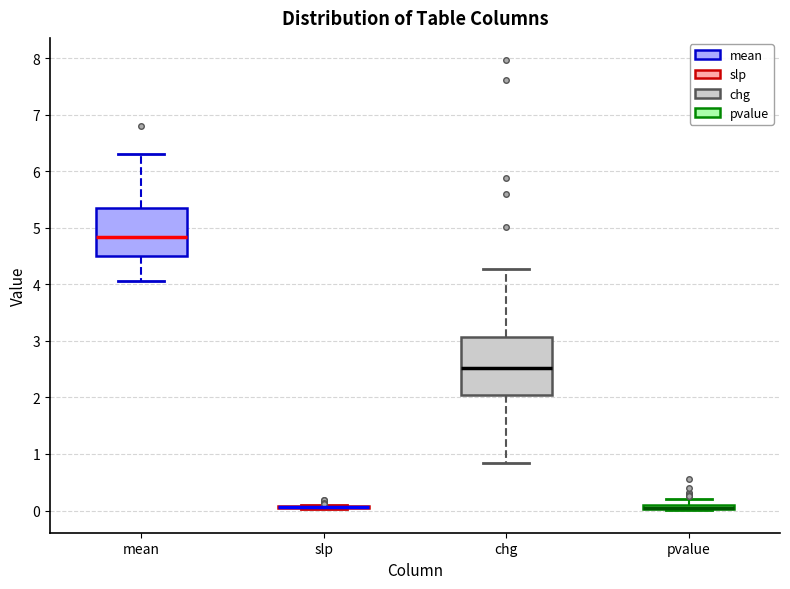

Where does the upper whisker of the box for chg end on the y-axis? The values are not printed on the chart, so give them approximately, as read against the axis.

4.3